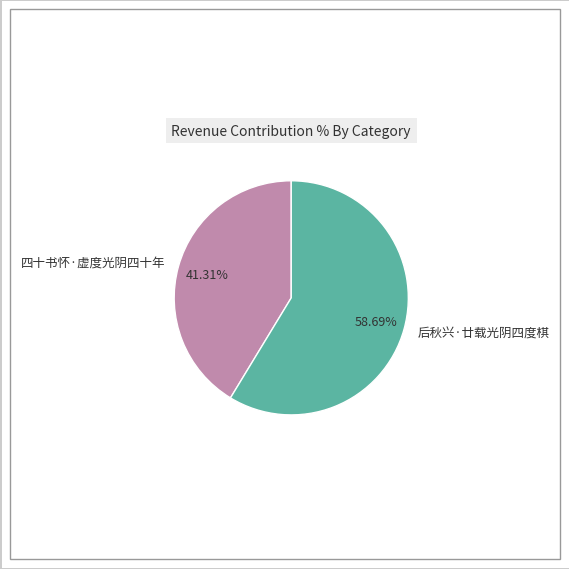

How many slices are in this pie chart?

2